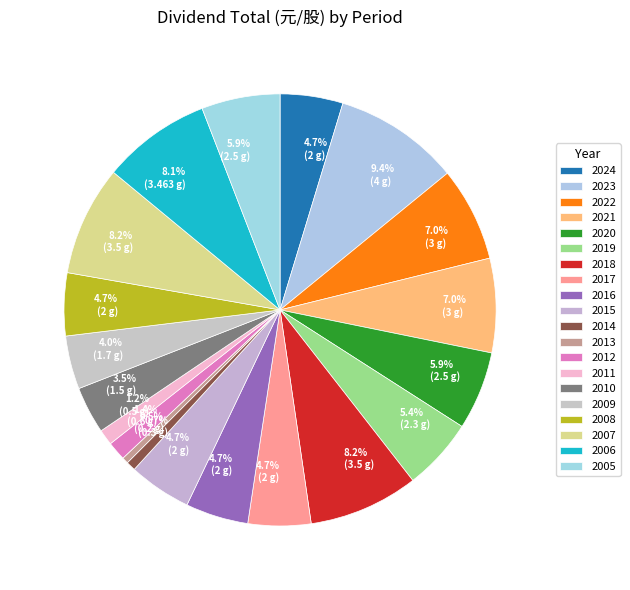

Between 2007 and 2008, which is larger?

2007